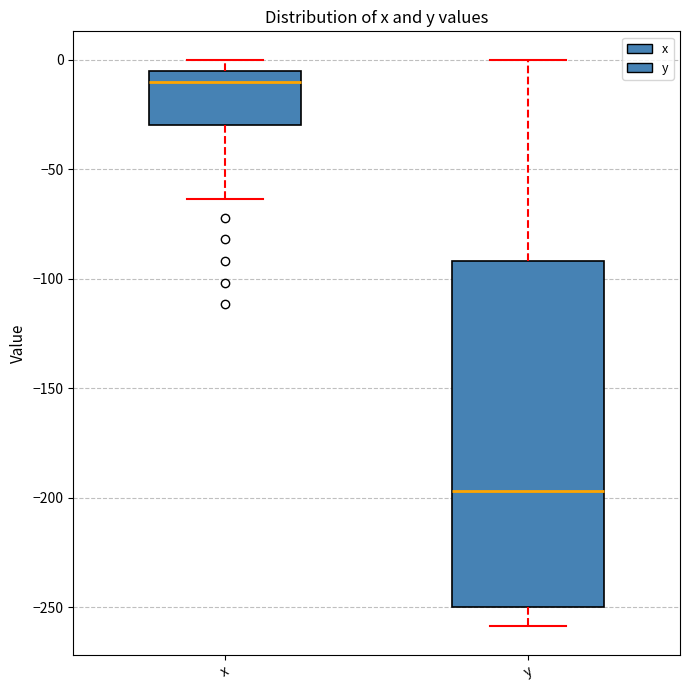

Which box has the highest median line?

x